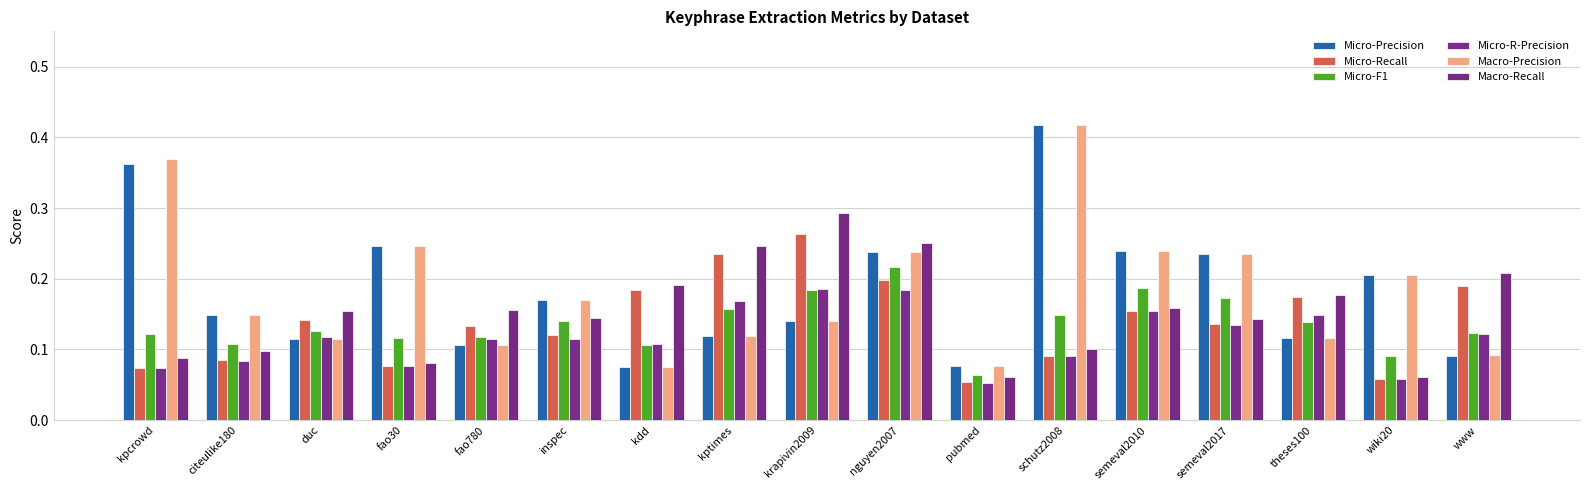

What is the minimum value for Micro-F1?

0.1